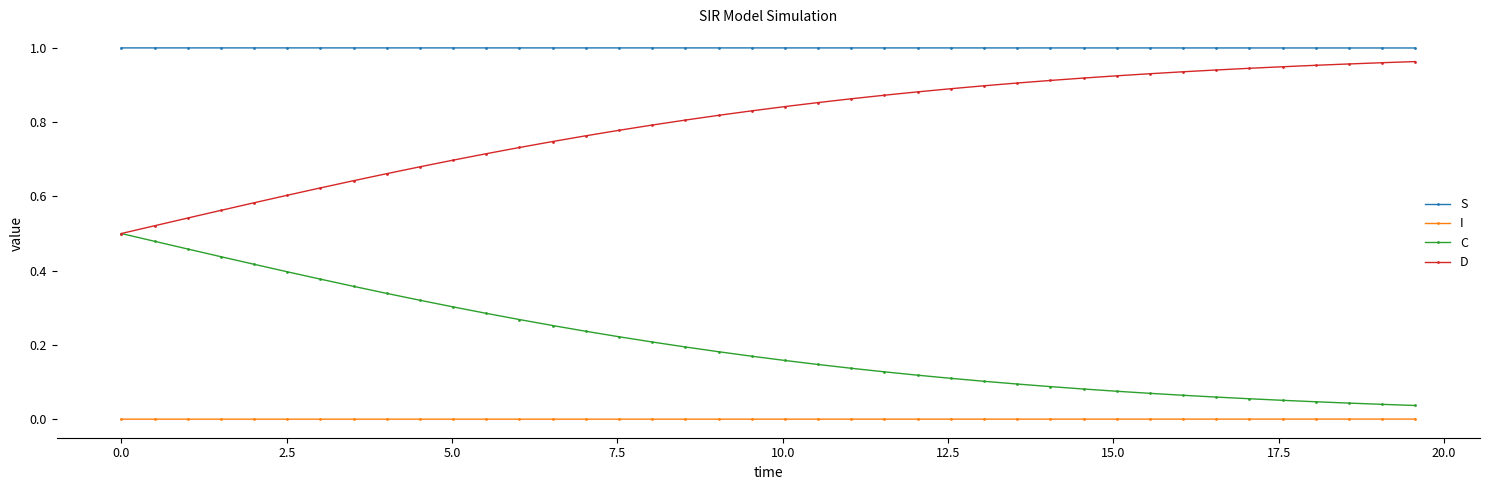

True or false: S and I intersect in this chart.

False